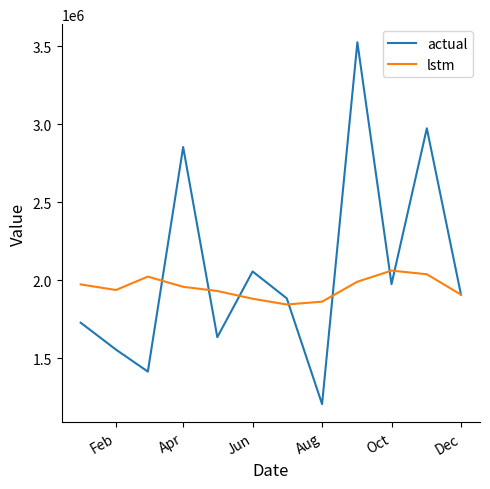

In actual, how many points are higher than both neighbors (excluding endpoints)?

4